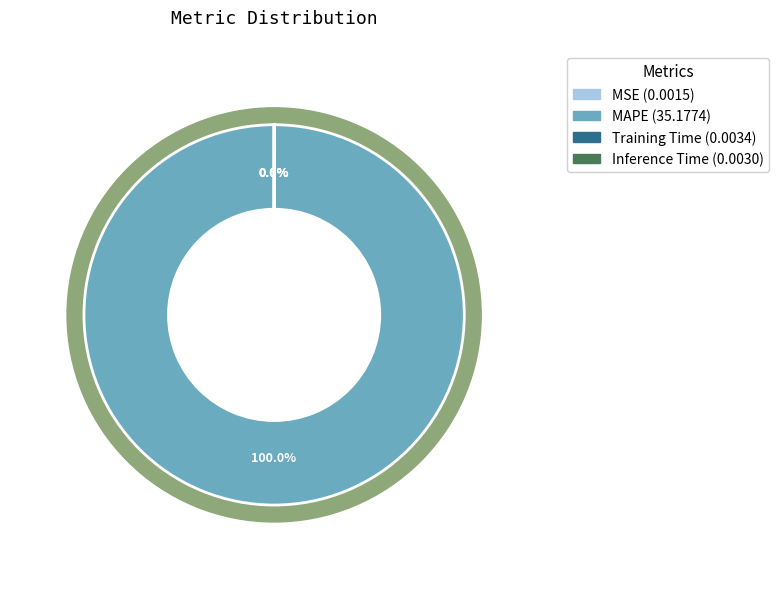

Rank the categories by value from highest to lowest.

MAPE, Training Time, Inference Time, MSE